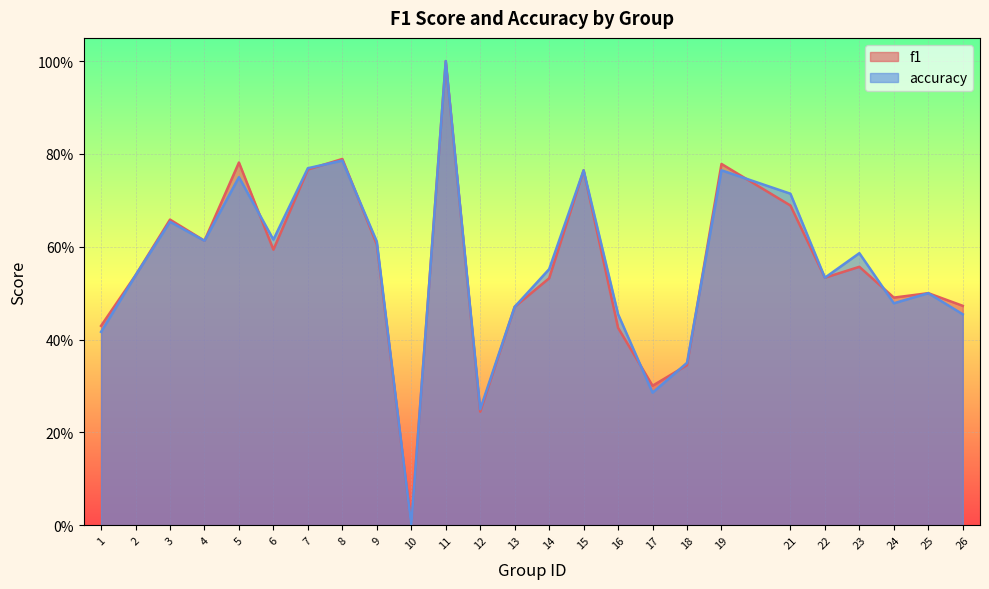

Which category has the highest value in the f1 series?

11